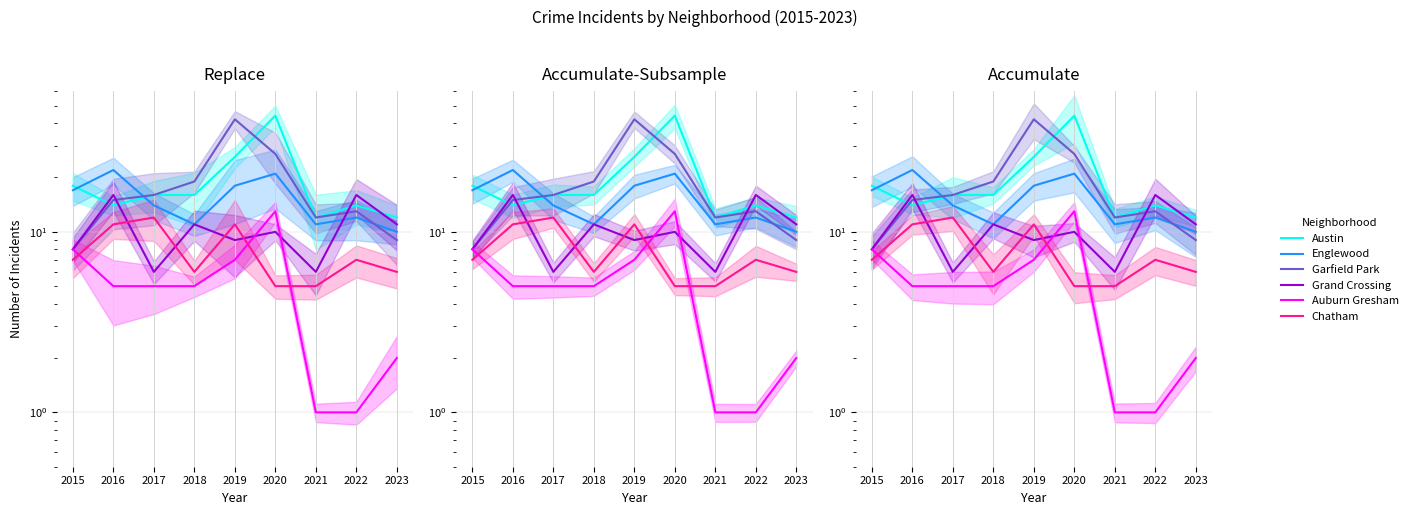

What is the maximum value for Chatham?

12